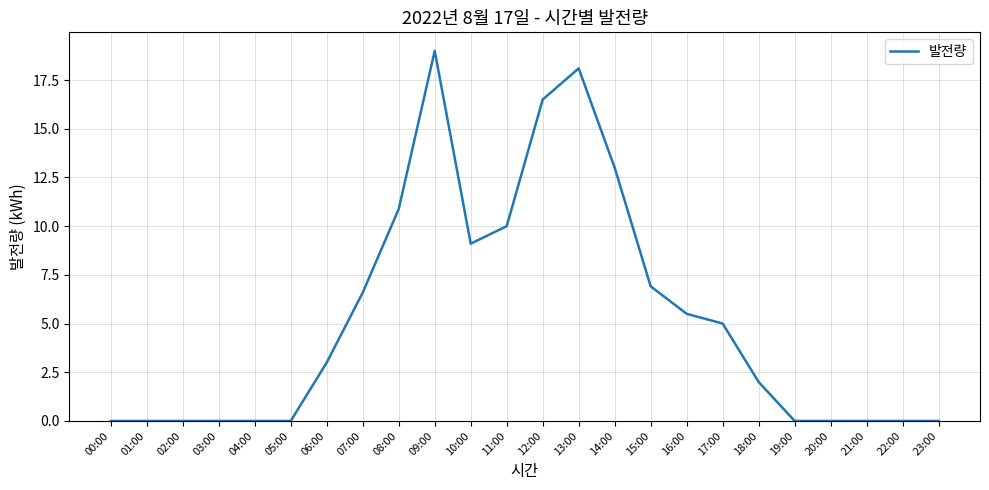

What is the greatest value displayed?

19.0